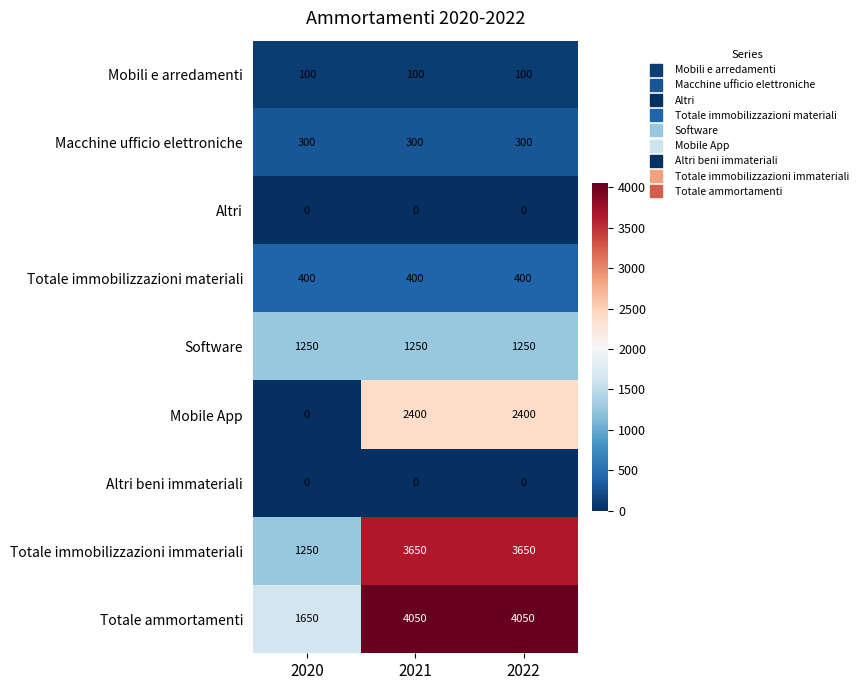

The Macchine ufficio elettroniche series shows 300 at 2020. True or false?

True